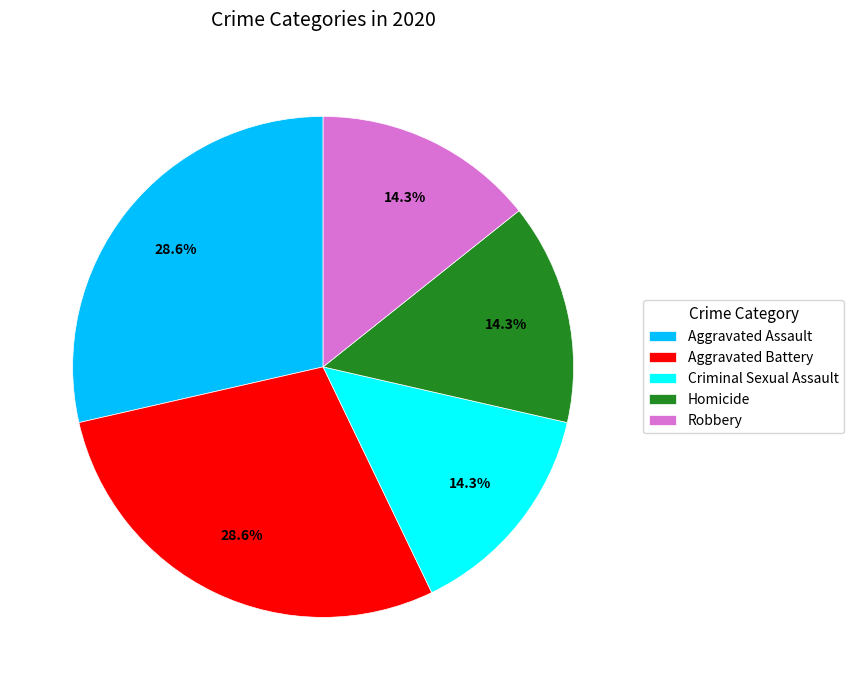

True or false: Aggravated Assault accounts for 29% of the total.

True